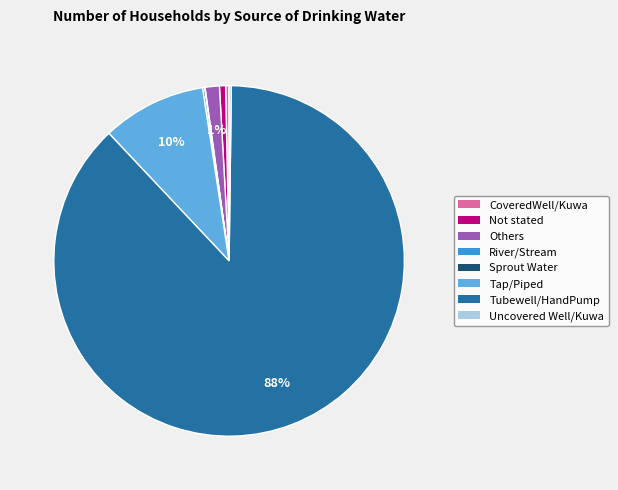

Is there any slice that represents more than half of the pie?

Yes